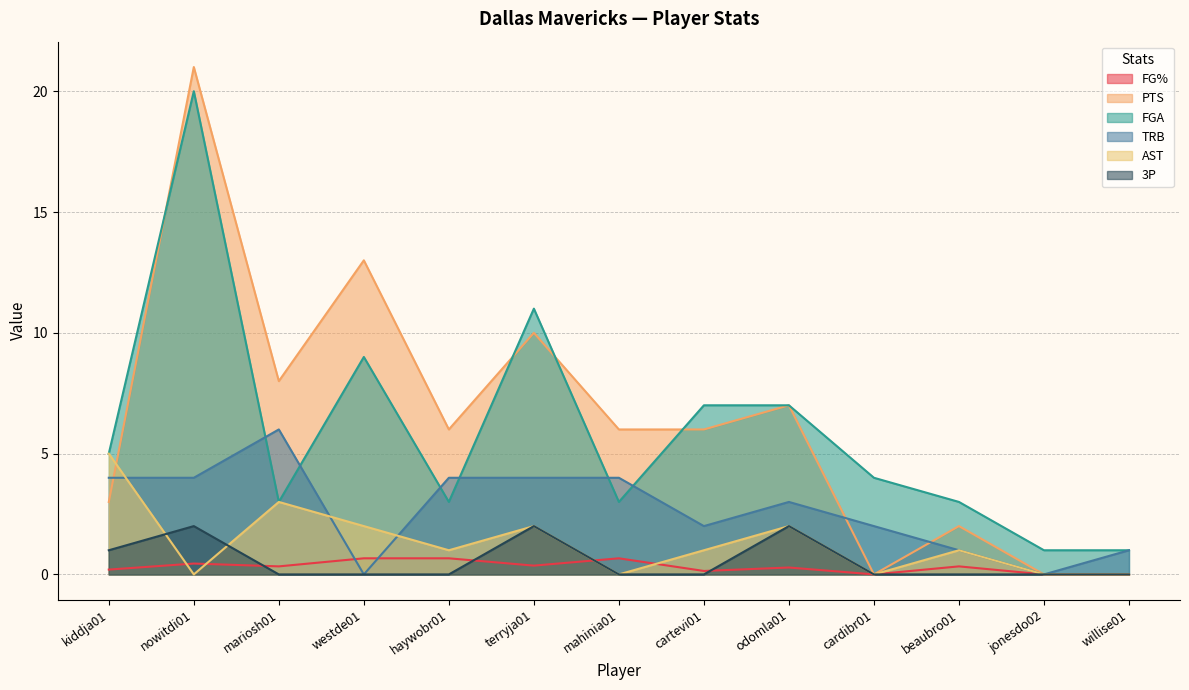

How many AST values are between 0 and 2?

11